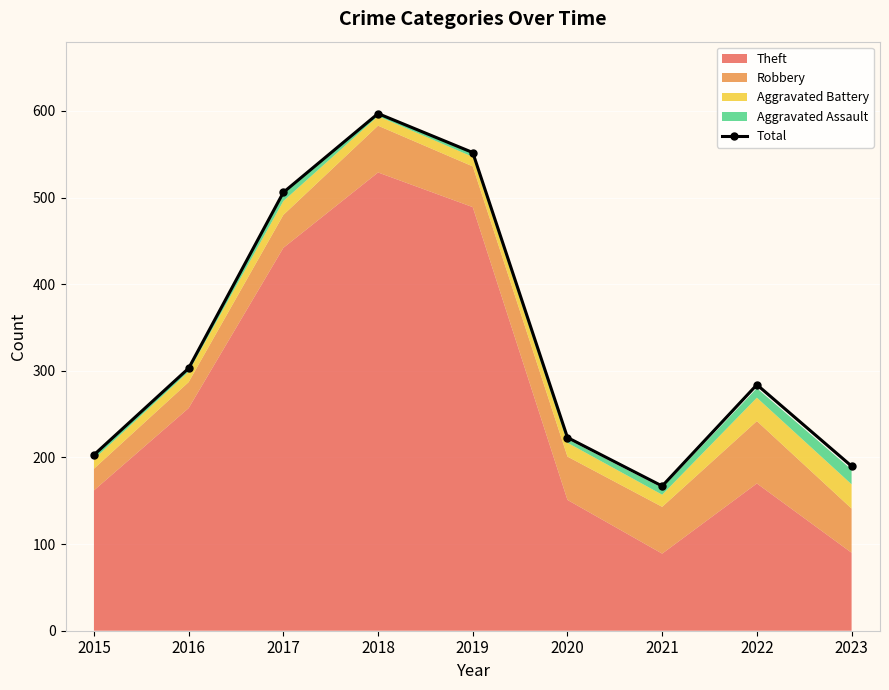

The value at 2017 is 506. True or false?

True